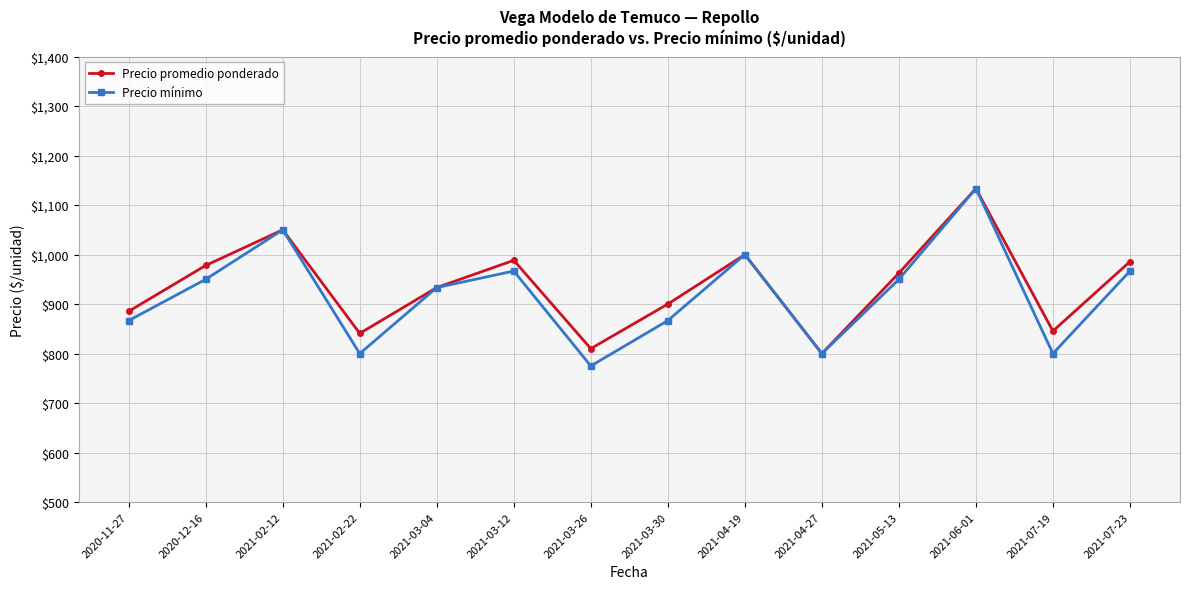

How many interior local peaks does the Precio promedio ponderado series have?

4